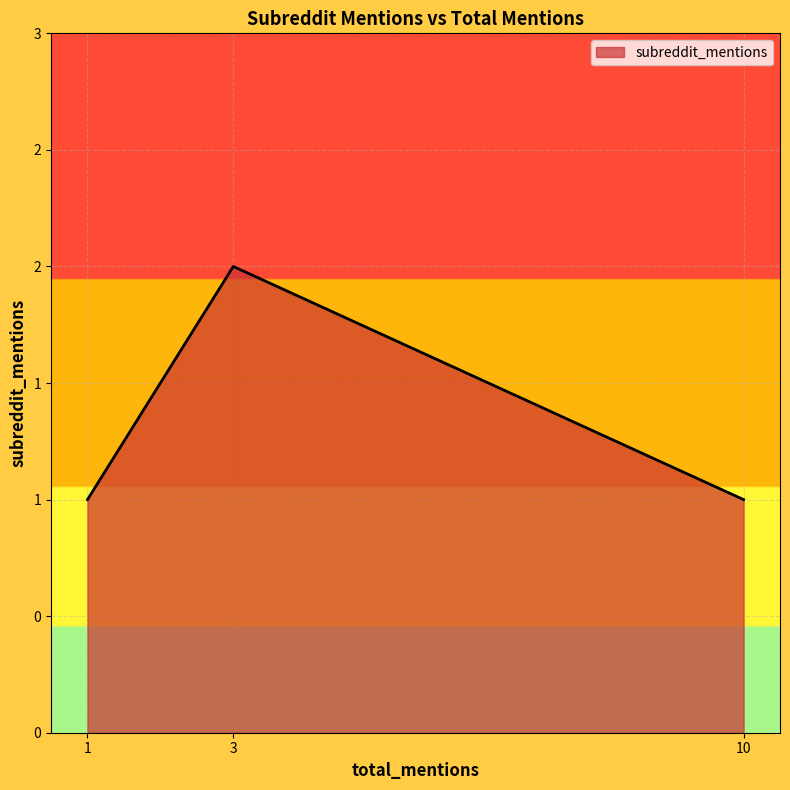

What is the smallest value displayed?

1